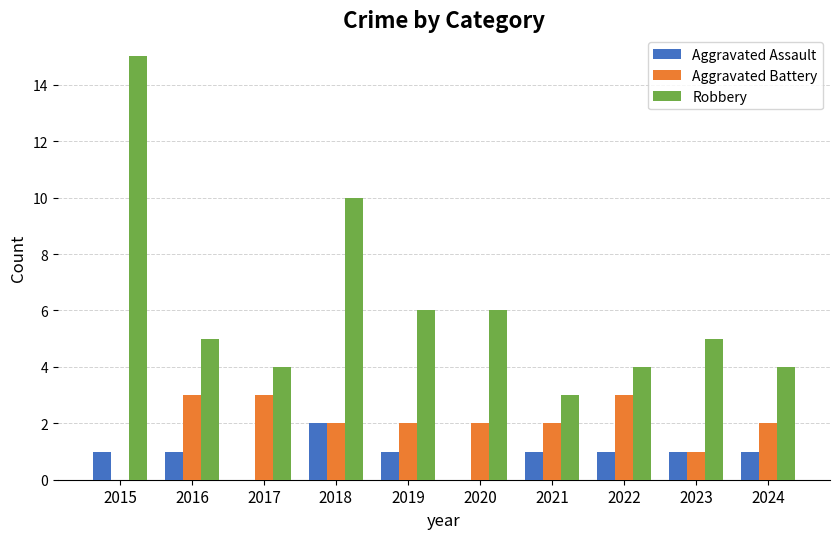

What is the sum of all Robbery values?

62